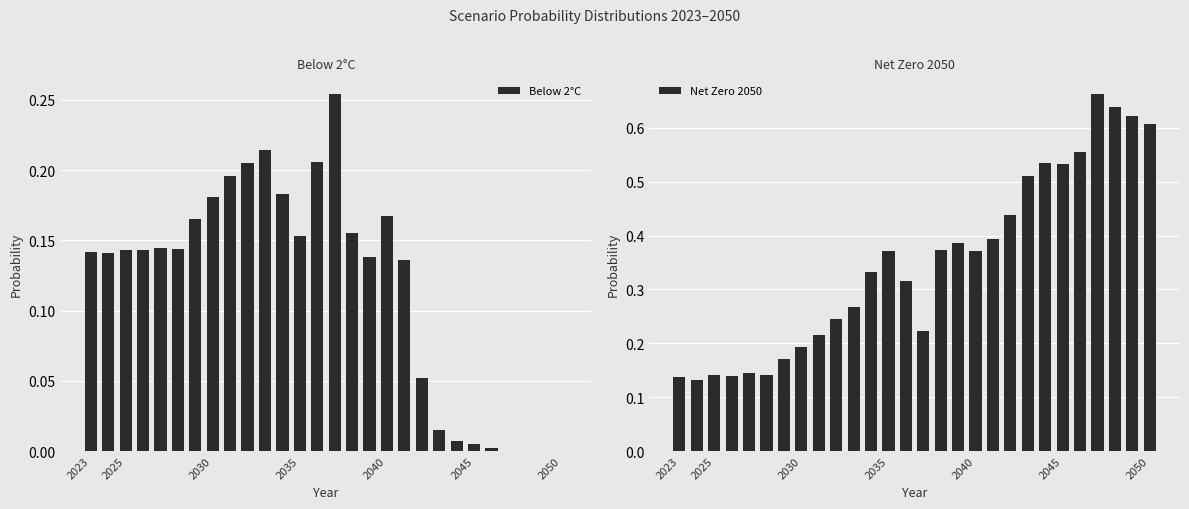

What is the value of the Net Zero 2050 bar at the 19th from the left?

0.4